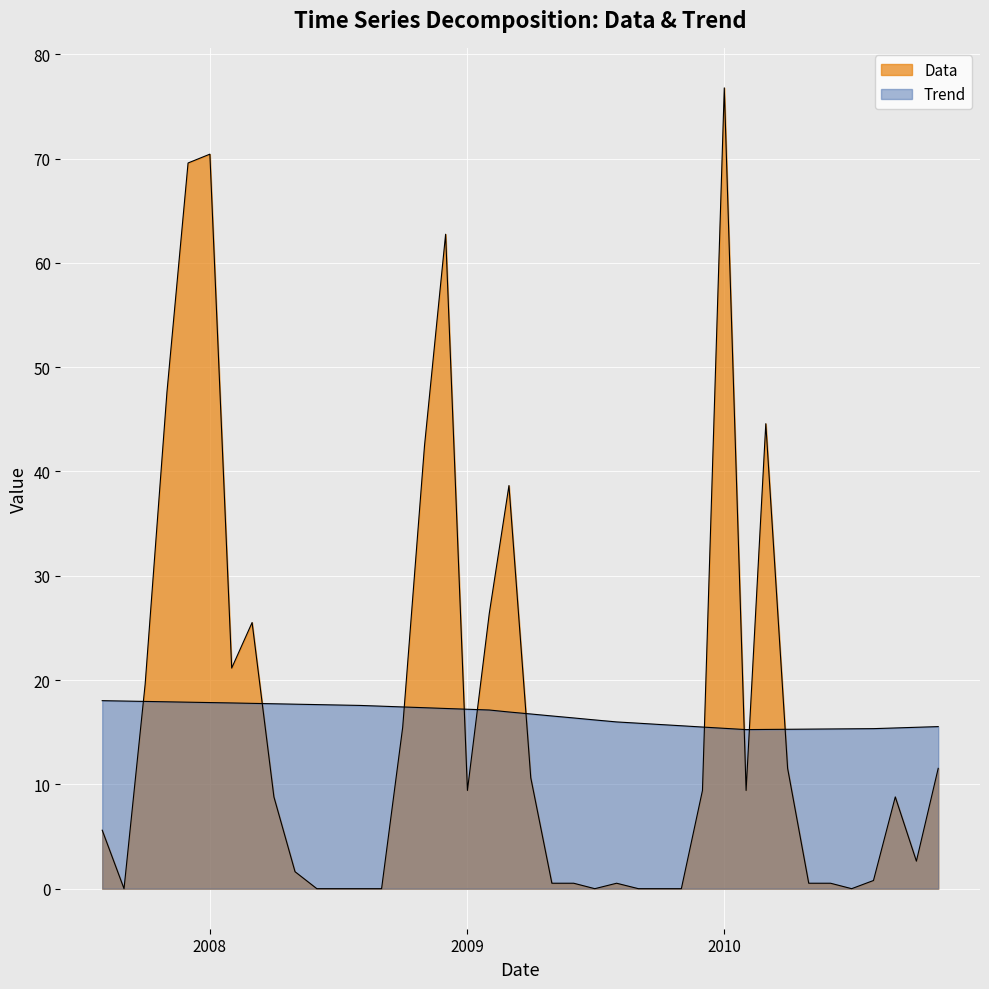

How many distinct data groups are displayed?

2